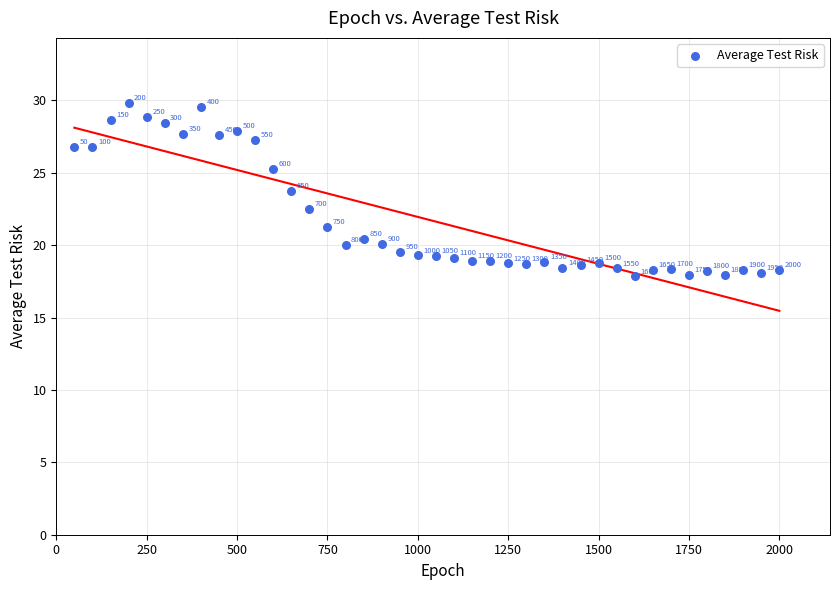

What Y value in the scatter plot is closest to 23?

22.5